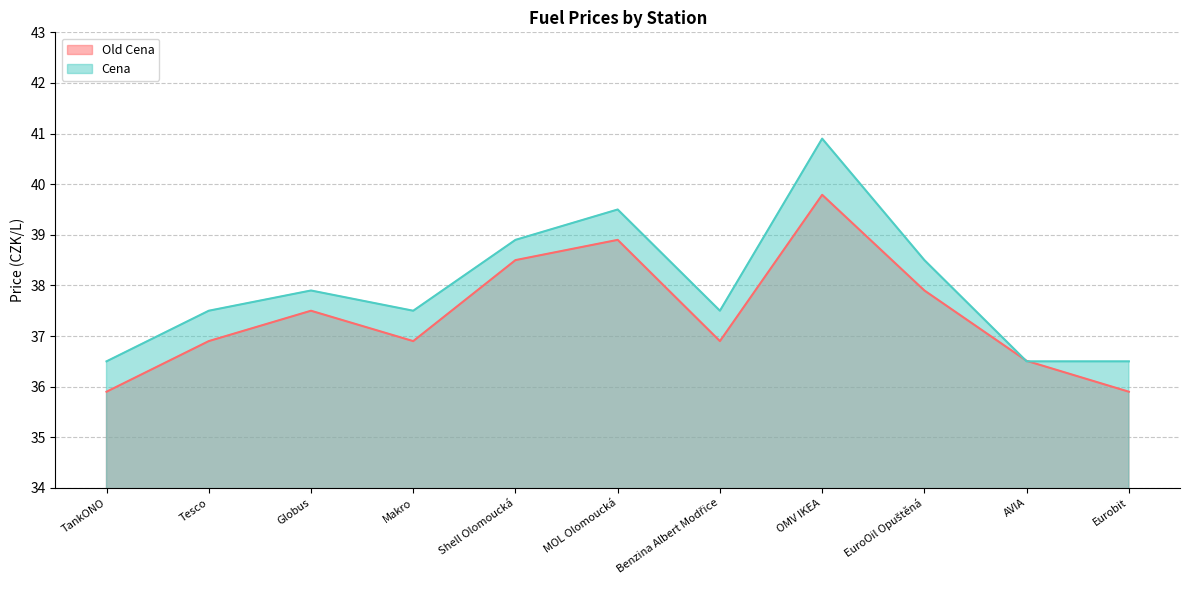

Reading right to left, what are all the values shown in this chart?

Old Cena: 35.9	36.5	37.9	39.8	36.9	38.9	38.5	36.9	37.5	36.9	35.9
Cena: 36.5	36.5	38.5	40.9	37.5	39.5	38.9	37.5	37.9	37.5	36.5